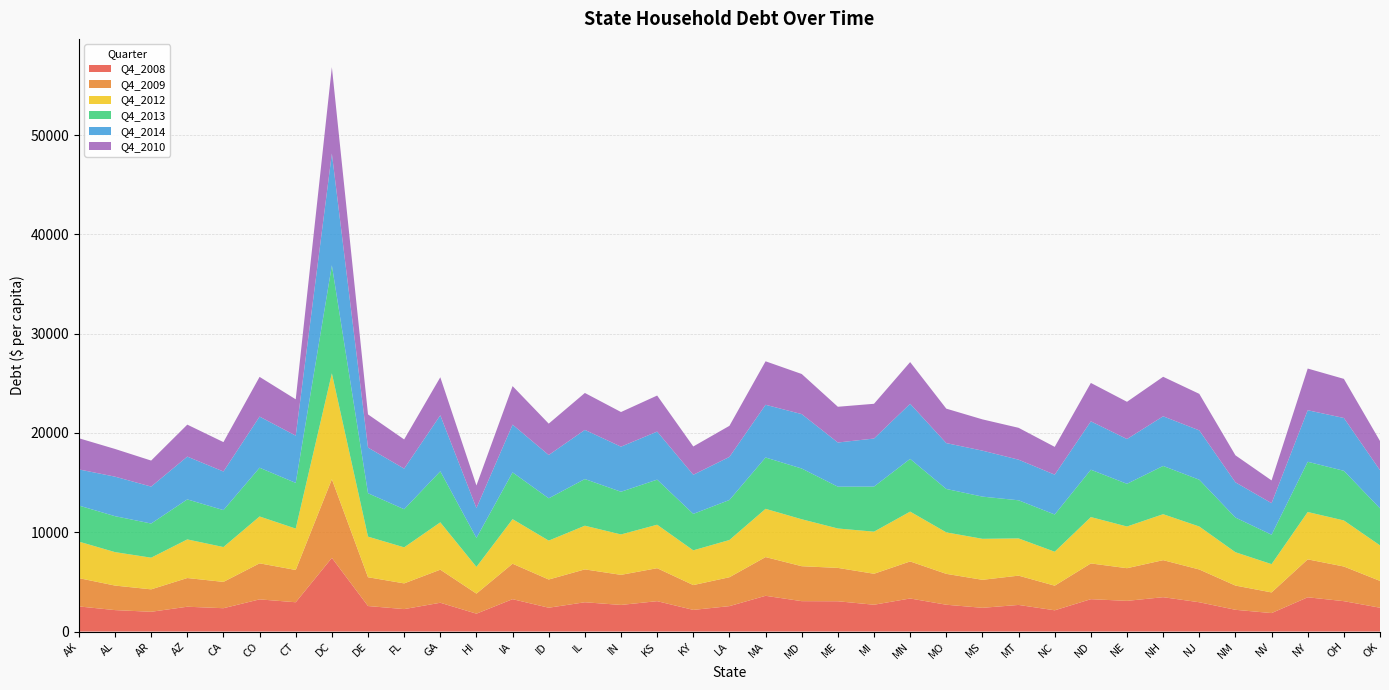

Reading left to right, transcribe all the data shown in this chart.

Q4_2008: 2530	2160	1990	2500	2350	3240	2950	7420	2570	2260	2900	1800	3260	2400	2950	2680	3060	2180	2560	3600	3060	3050	2700	3330	2700	2390	2680	2140	3260	3090	3460	2950	2190	1860	3450	3060	2400
Q4_2009: 2850	2470	2260	2890	2650	3630	3250	7920	2900	2590	3330	2020	3570	2840	3310	3030	3320	2500	2910	3900	3520	3360	3120	3730	3110	2820	2950	2480	3600	3290	3730	3300	2440	2080	3820	3490	2700
Q4_2012: 3680	3370	3190	3890	3510	4720	4170	10670	4090	3630	4770	2690	4490	3920	4400	4070	4380	3500	3750	4860	4730	3970	4240	5020	4180	4130	3750	3420	4670	4200	4630	4330	3360	2850	4770	4640	3580
Q4_2013: 3630	3620	3440	4030	3720	4910	4600	10880	4370	3840	5140	2920	4710	4260	4700	4300	4540	3670	4030	5170	5110	4210	4540	5310	4370	4250	3840	3750	4770	4300	4860	4710	3490	2960	5060	5000	3730
Q4_2014: 3640	3980	3720	4310	3890	5150	4760	11260	4600	4090	5640	3010	4810	4360	4950	4540	4840	3940	4340	5310	5480	4450	4840	5550	4620	4630	4090	4010	4870	4510	5000	4970	3550	3180	5190	5320	3840
Q4_2010: 3140	2790	2620	3220	2960	4000	3660	8700	3340	2940	3830	2270	3880	3160	3720	3490	3630	2850	3130	4380	4040	3600	3500	4200	3470	3150	3210	2800	3870	3750	3980	3680	2720	2290	4200	3940	2940